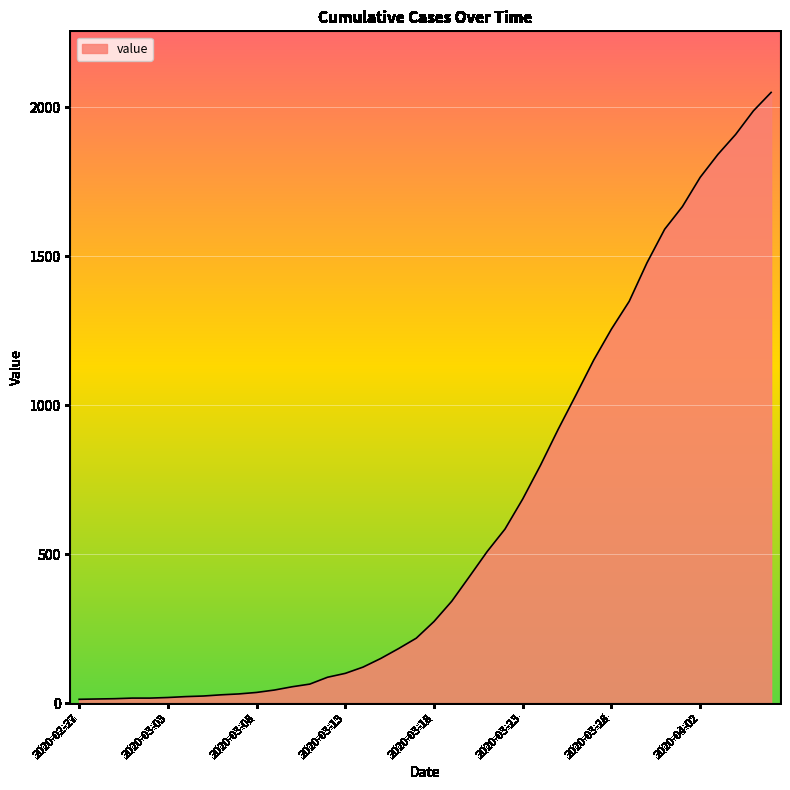

What is the maximum value shown in the chart?

2049